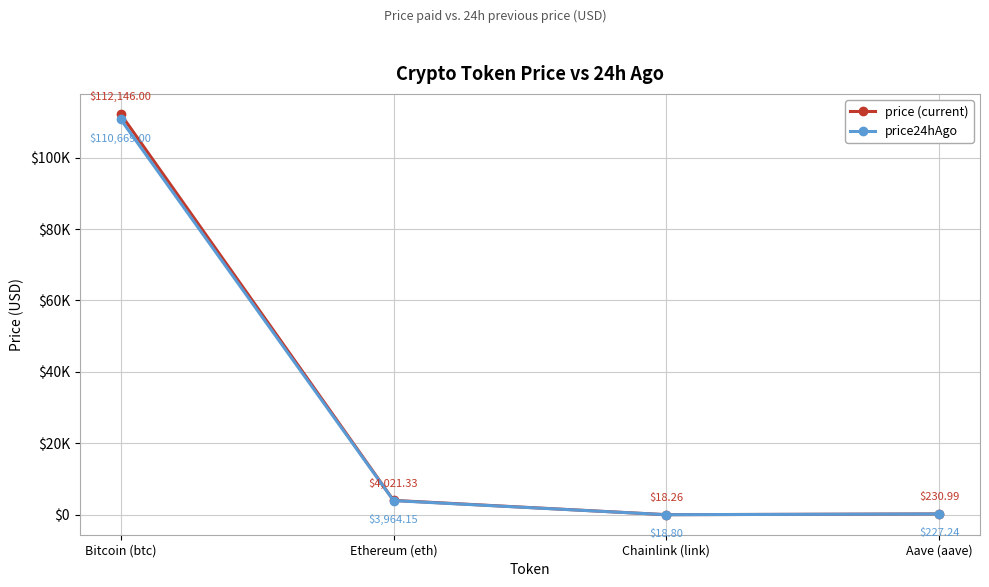

Reading right to left, list all the values displayed in this chart.

price (current): Aave (aave)=231.0	Chainlink (link)=18.3	Ethereum (eth)=4021.3	Bitcoin (btc)=112146.0
price24hAgo: Aave (aave)=227.2	Chainlink (link)=18.8	Ethereum (eth)=3964.2	Bitcoin (btc)=110669.0